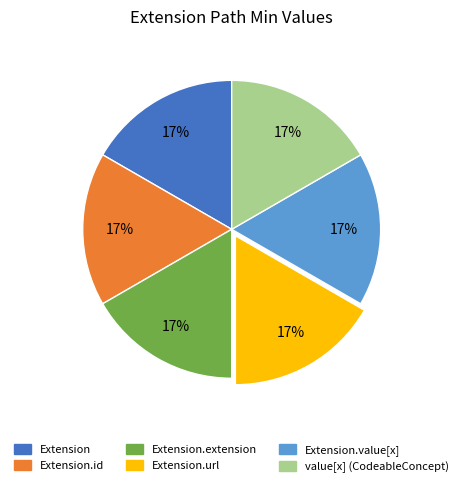

Does any single category account for the majority?

No